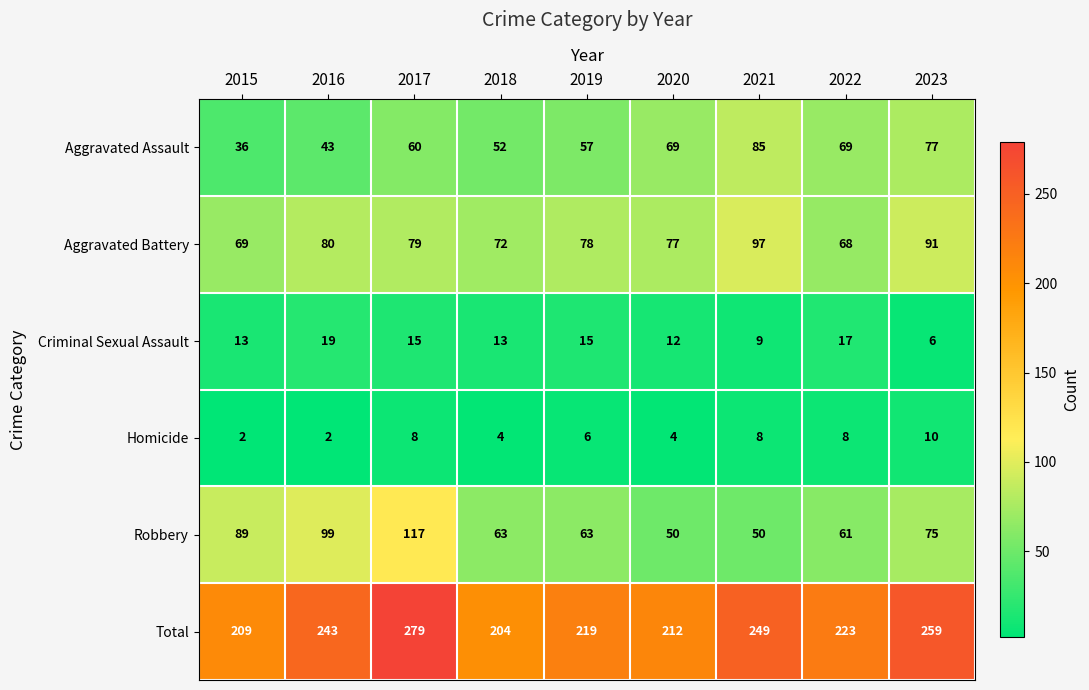

List the series in order of their peak value, highest first.

Total, Robbery, Aggravated Battery, Aggravated Assault, Criminal Sexual Assault, Homicide